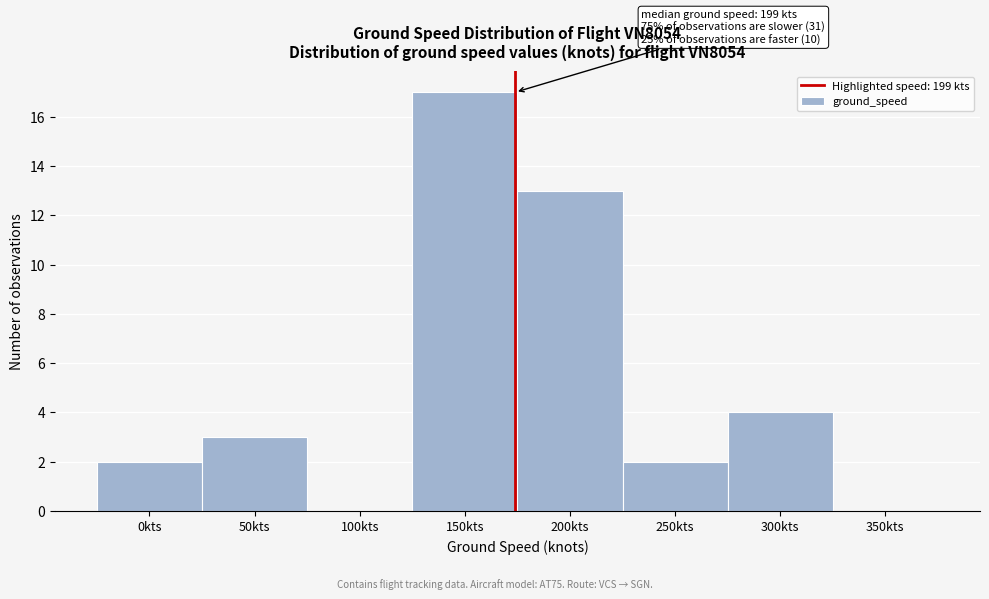

Reading left to right, list all the values displayed in this chart.

0kts=2	50kts=3	100kts=0	150kts=17	200kts=13	250kts=2	300kts=4	350kts=0